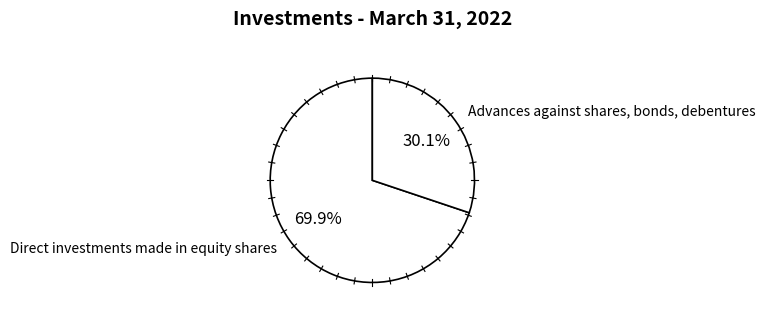

To the nearest percent, what portion does Advances against shares, bonds, debentures represent?

30%